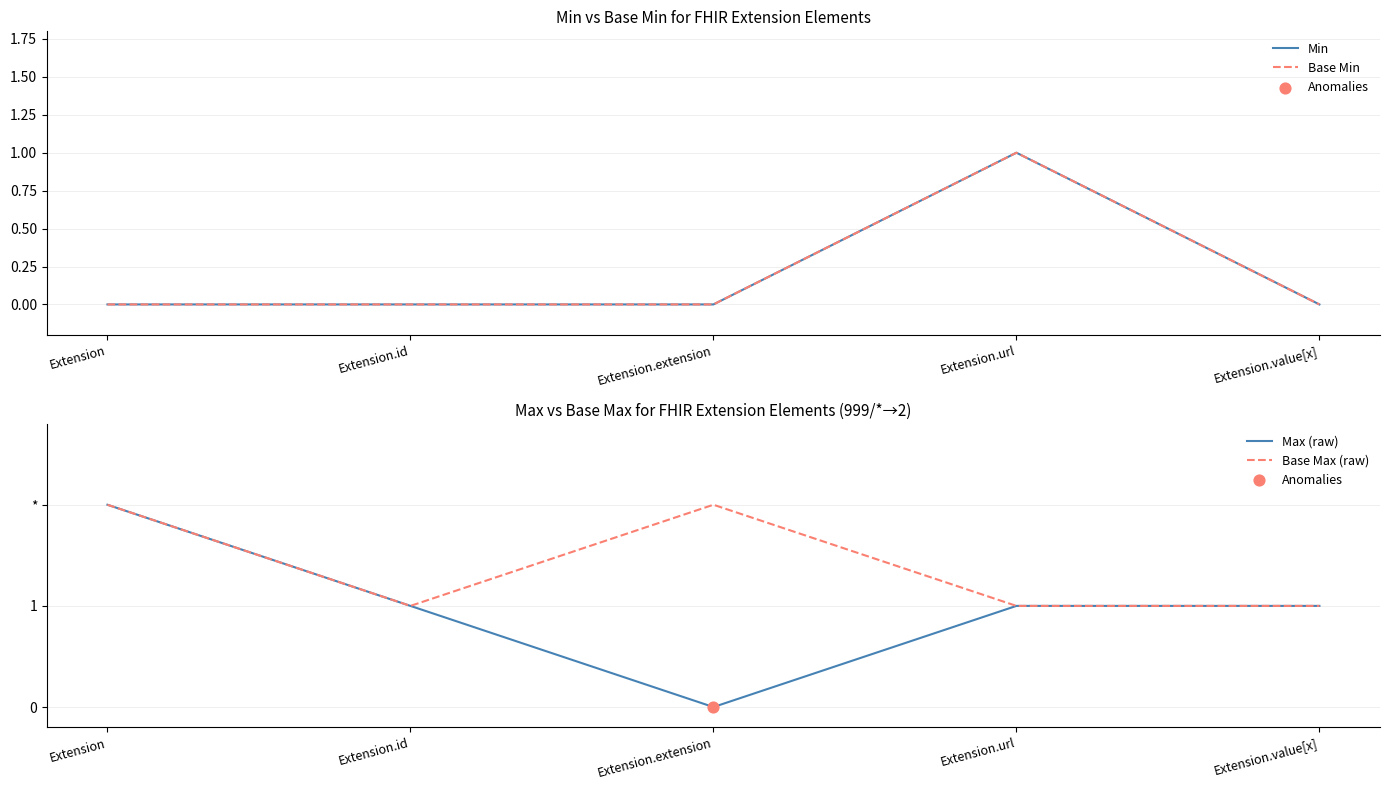

What are all the series names shown in the legend?

Min, Base Min, Max (raw), Base Max (raw)